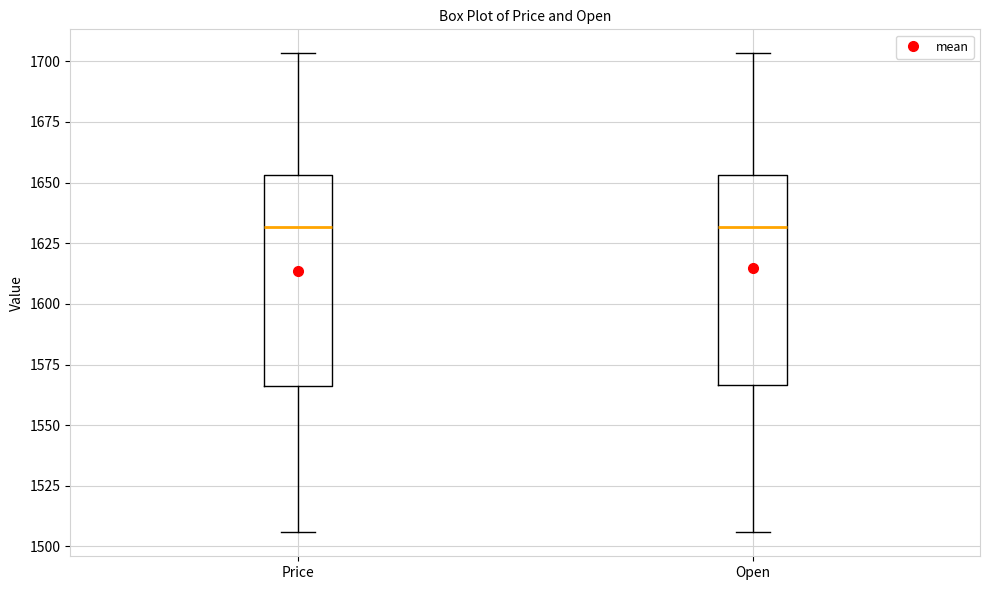

Reading left to right, transcribe this box plot: for each box, give where its median line is, the range the box spans, and where its two whiskers end, as read against the y-axis. The values are not printed on the chart, so give them approximately, as read against the axis.

Price: median 1630, box 1565 to 1655, whiskers 1505 to 1705
Open: median 1630, box 1565 to 1655, whiskers 1505 to 1705